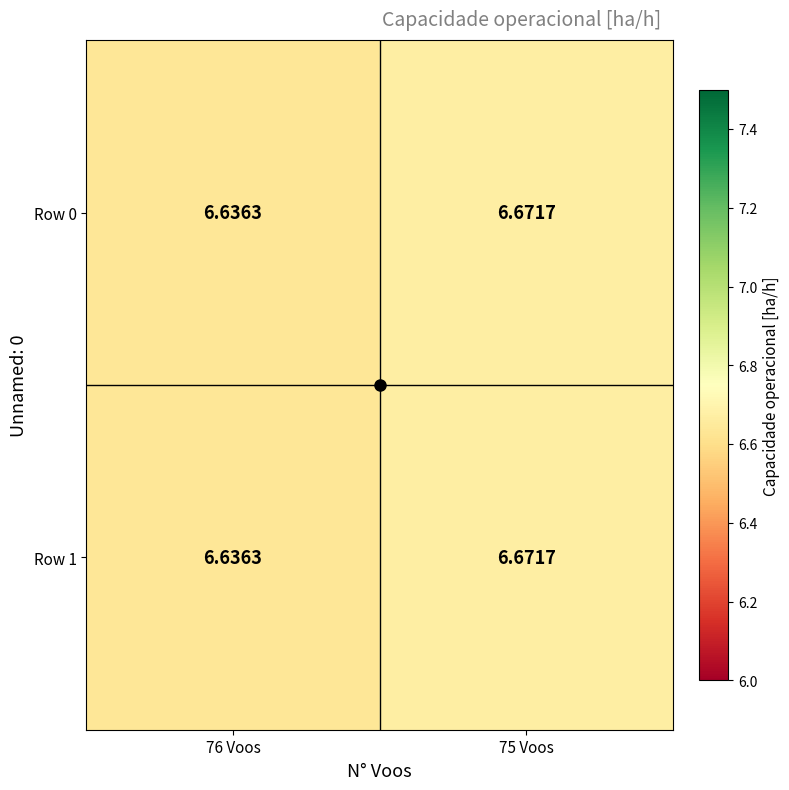

Is the value of Row 0 at 76 Voos greater than the value of Row 1 at 75 Voos?

No